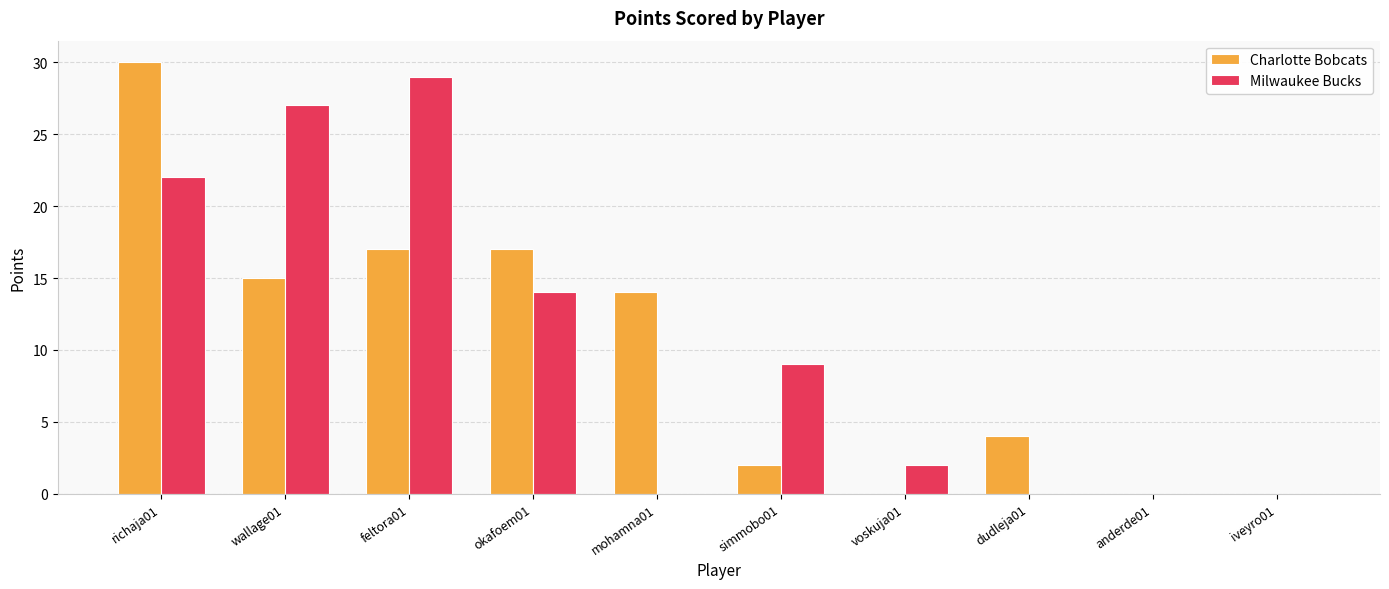

Is it true that Milwaukee Bucks equals 11 at feltora01?

False